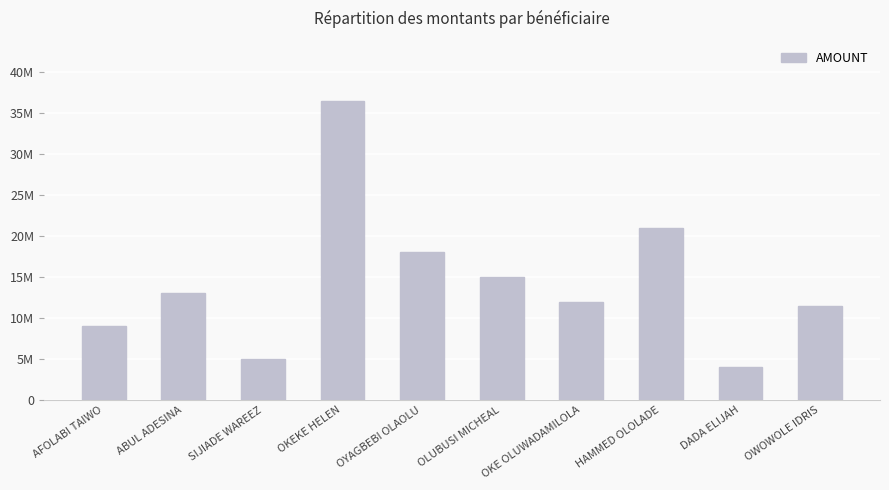

Reading left to right, transcribe all the data shown in this chart.

9000000	13000000	5000000	36500000	18000000	15000000	12000000	21000000	4000000	11500000